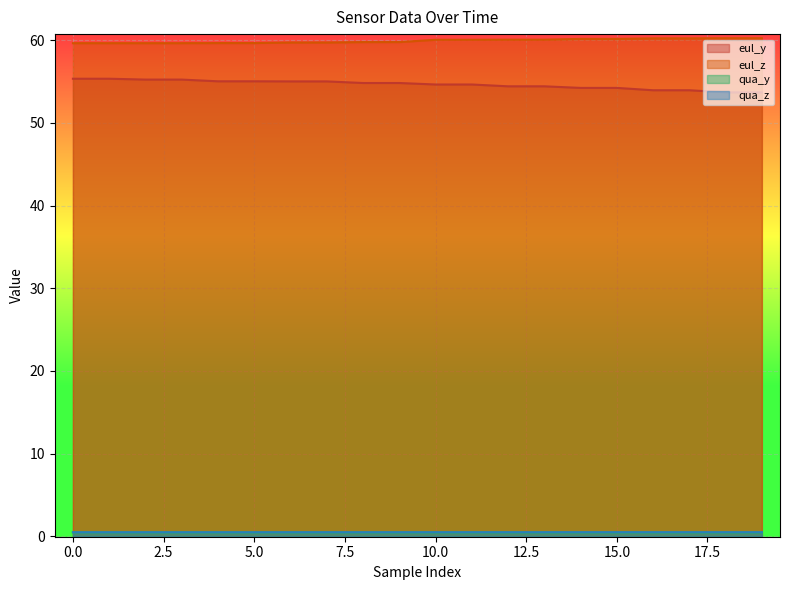

What is the sum of all eul_z values?

1198.4